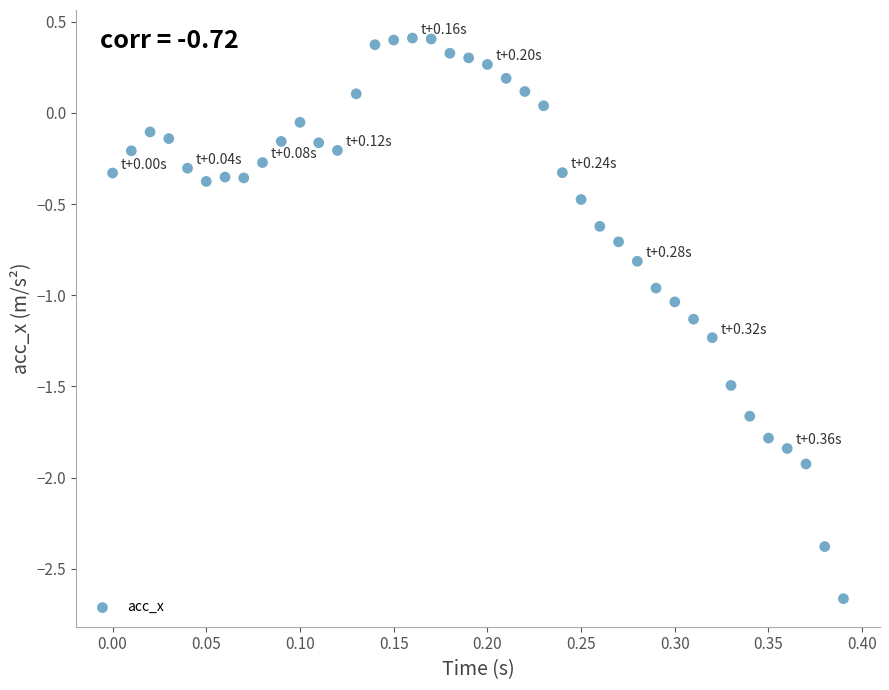

What is the range of Y values (max minus min)?

3.1